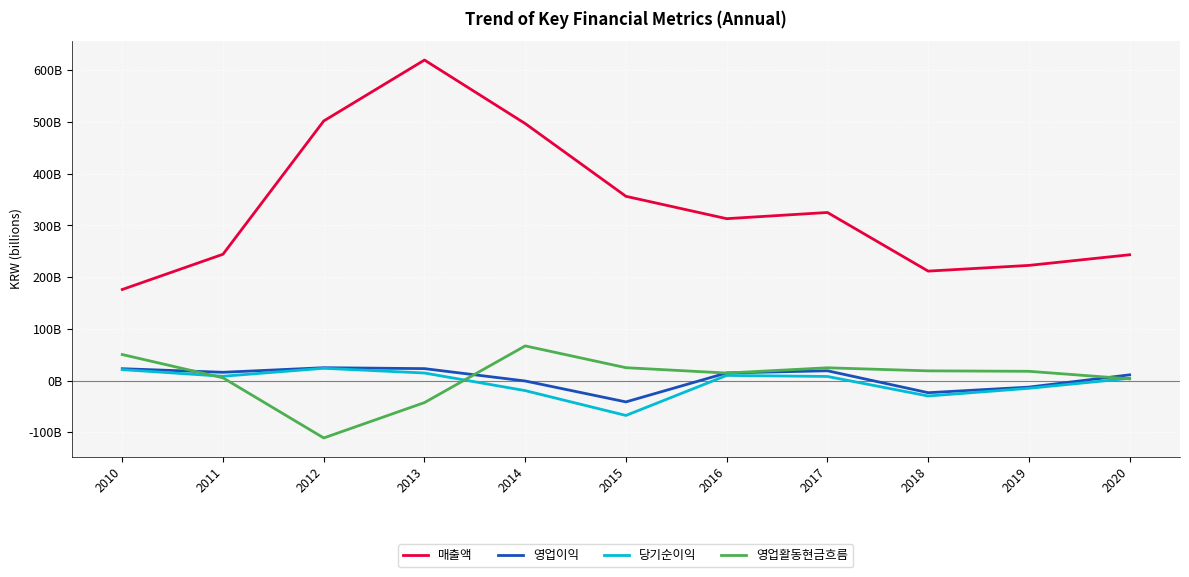

Is this an area chart (filled region under the line)?

No